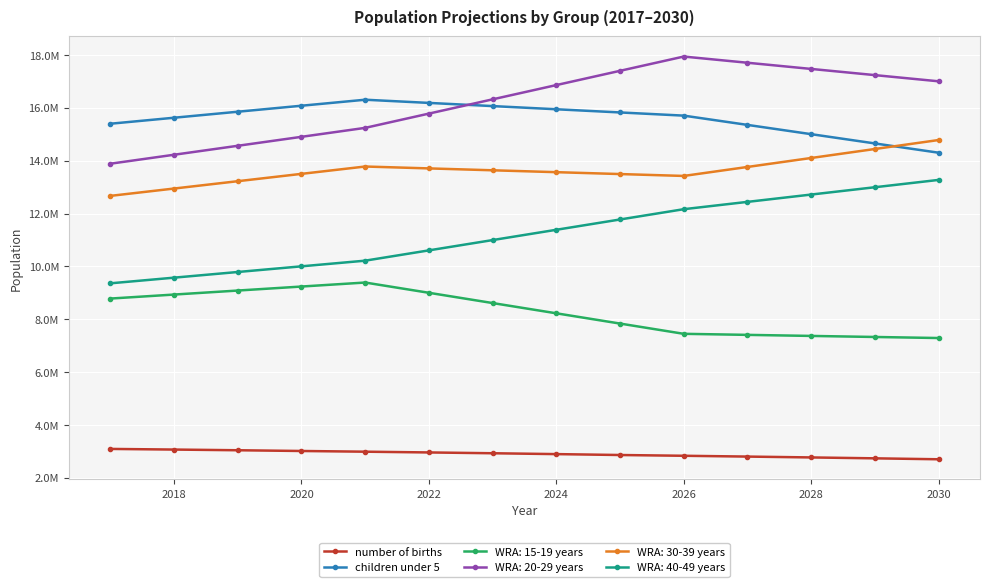

What are all the series names shown in the legend?

number of births, children under 5, WRA: 15-19 years, WRA: 20-29 years, WRA: 30-39 years, WRA: 40-49 years